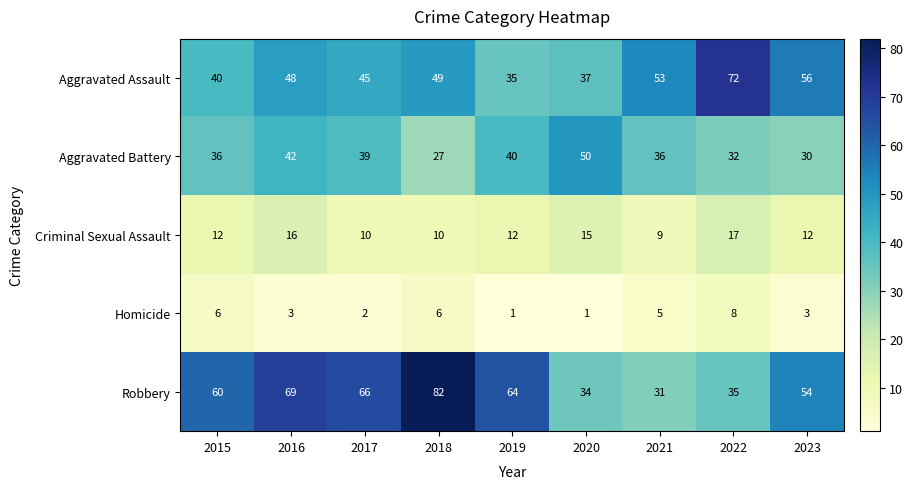

How many data points does each series have?

9